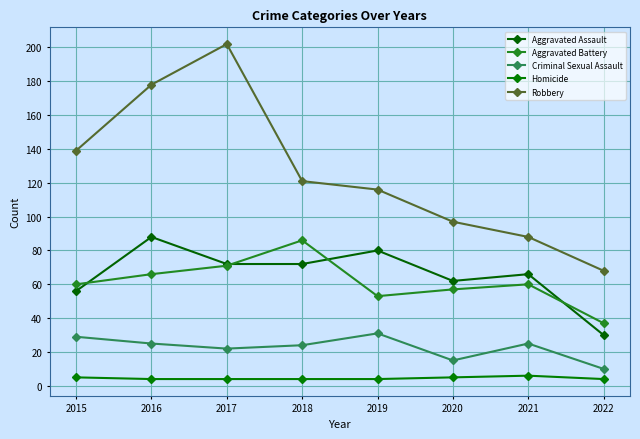

How many values in the Criminal Sexual Assault series are below 25?

4